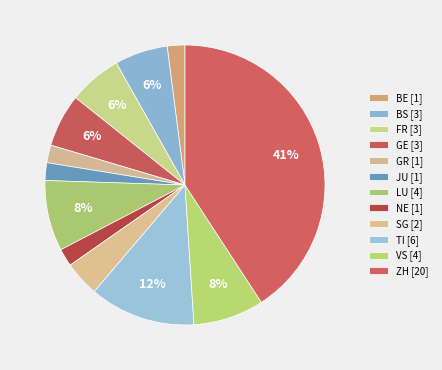

How many slices are in this pie chart?

12